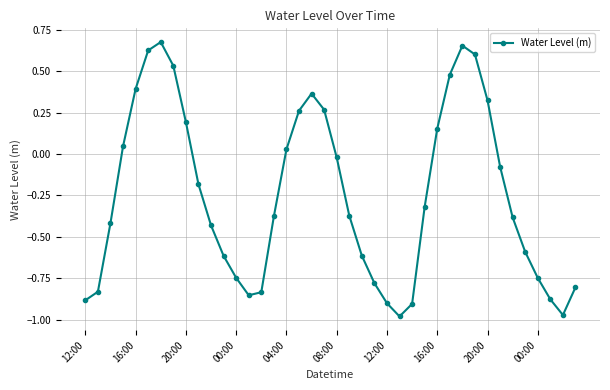

What is the value of the 12th point from the left?

-0.6